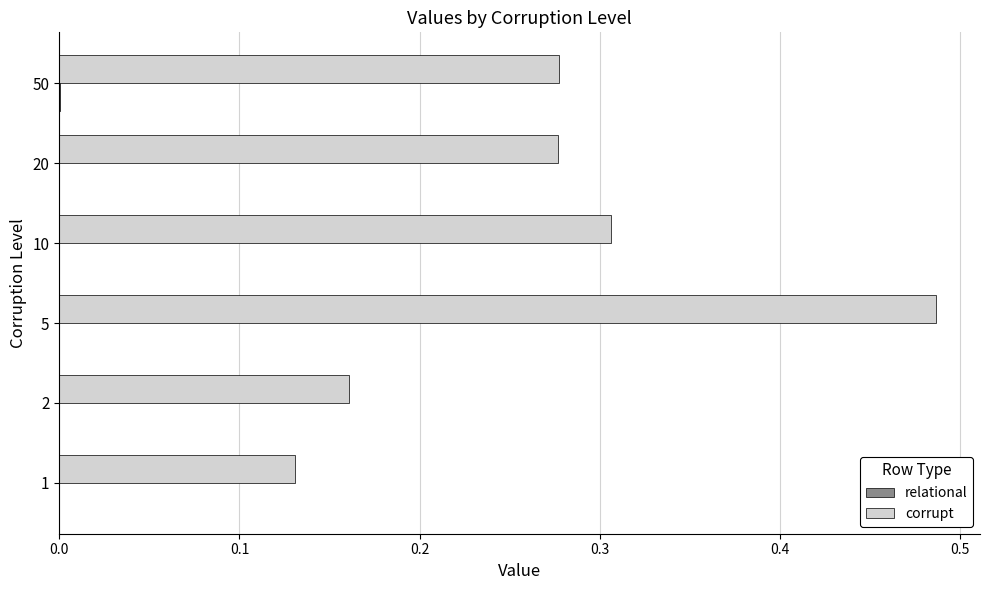

Between 2 and 50, which series saw the biggest shift?

corrupt